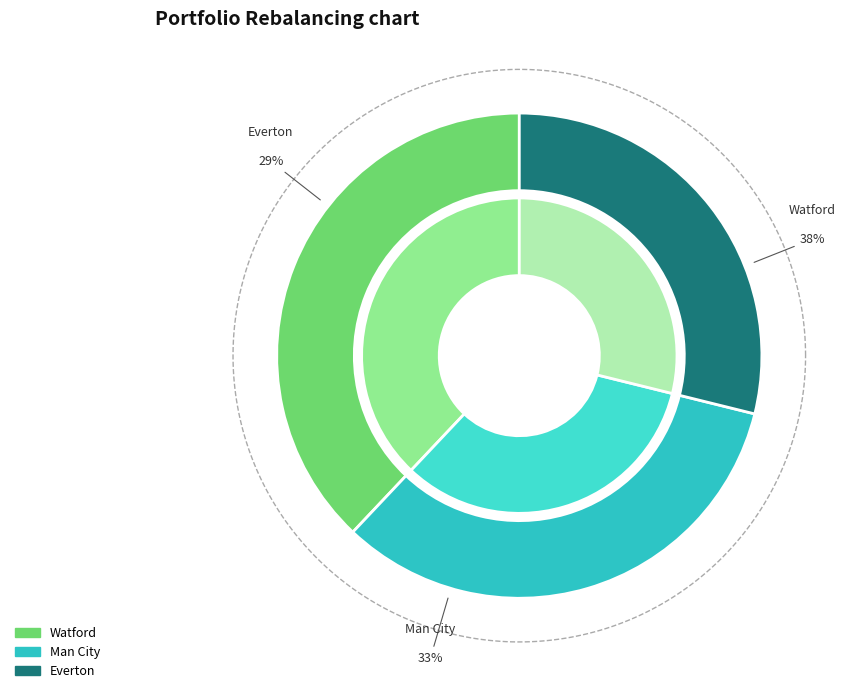

To the nearest percent, what portion does Everton represent?

29%